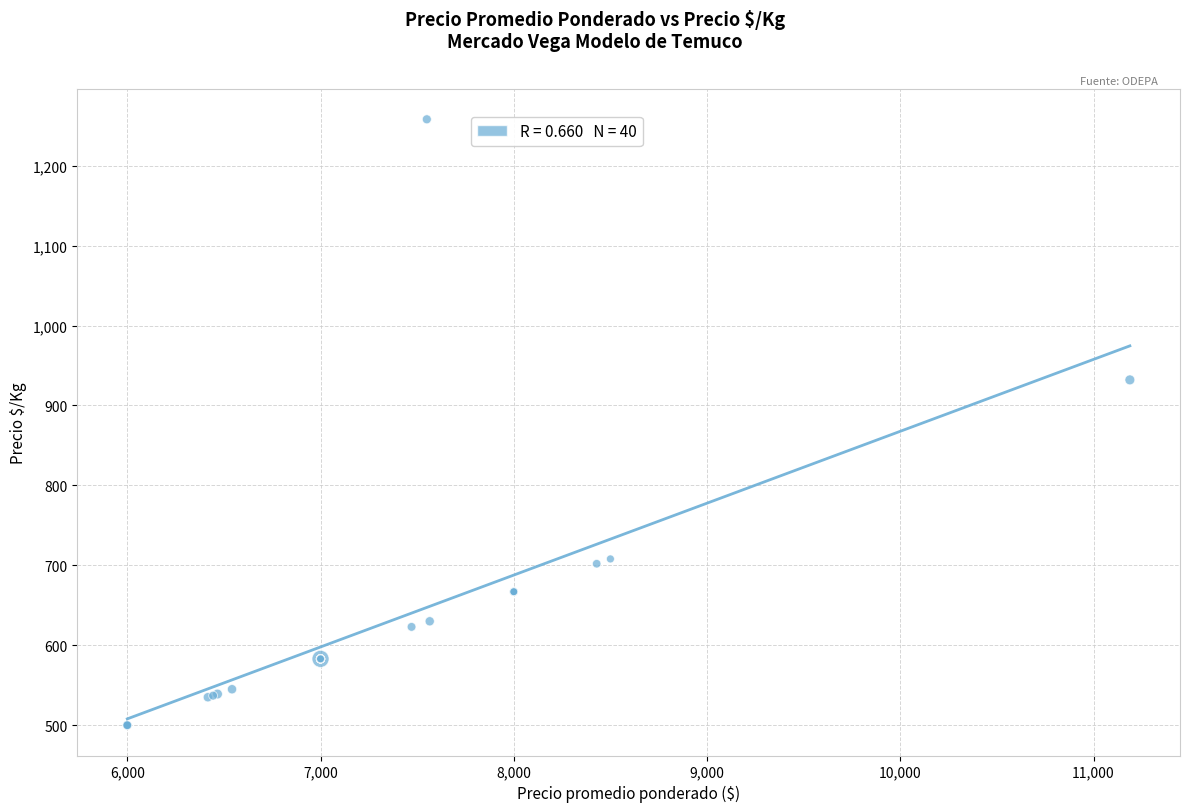

What Y value in the scatter plot is closest to 879?

932